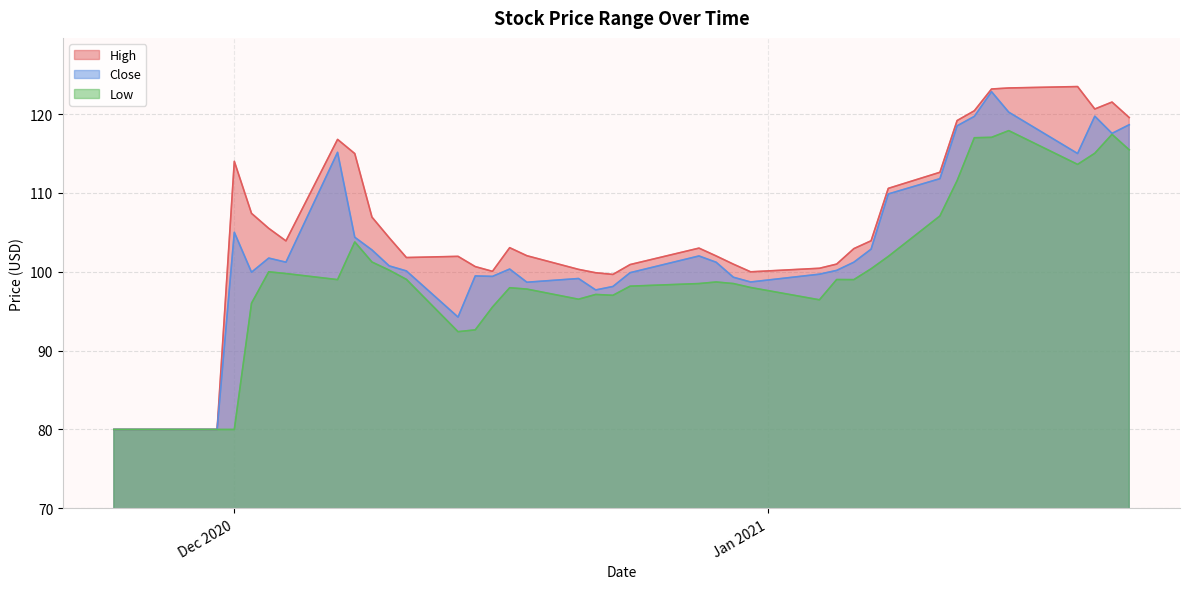

Where is the first local minimum for Low?

2020-12-07